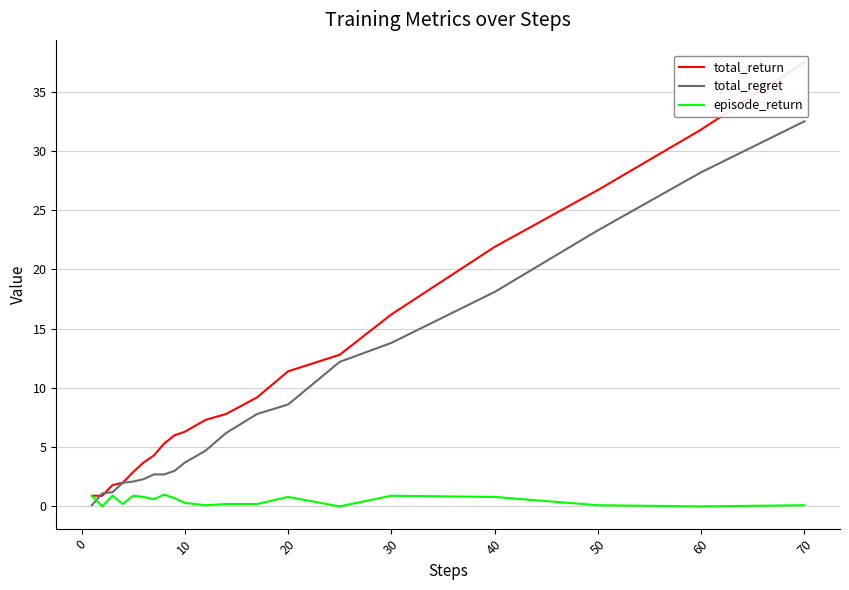

Is this an area chart (filled region under the line)?

No